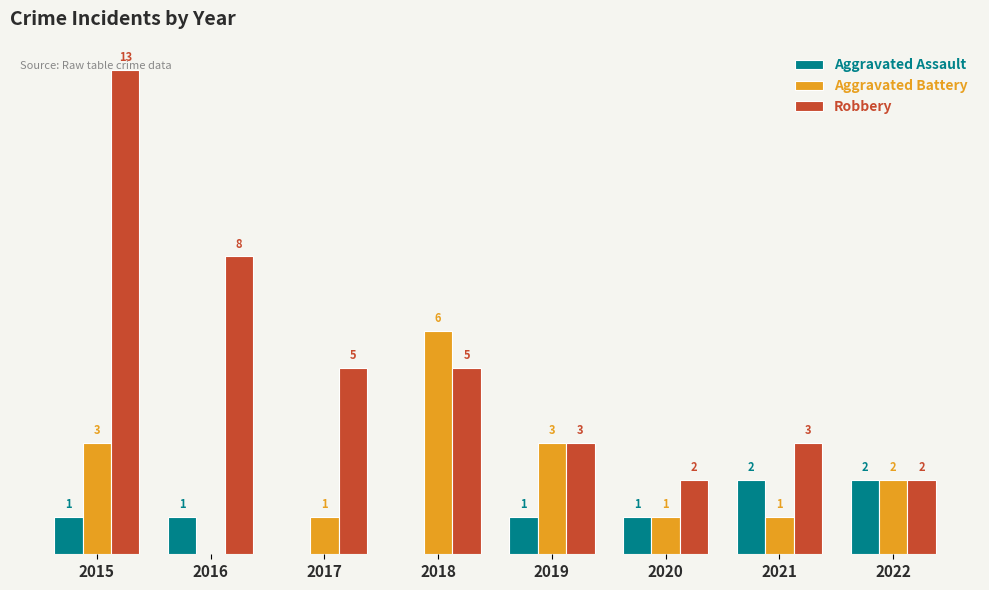

What are all the series names shown in the legend?

Aggravated Assault, Aggravated Battery, Robbery